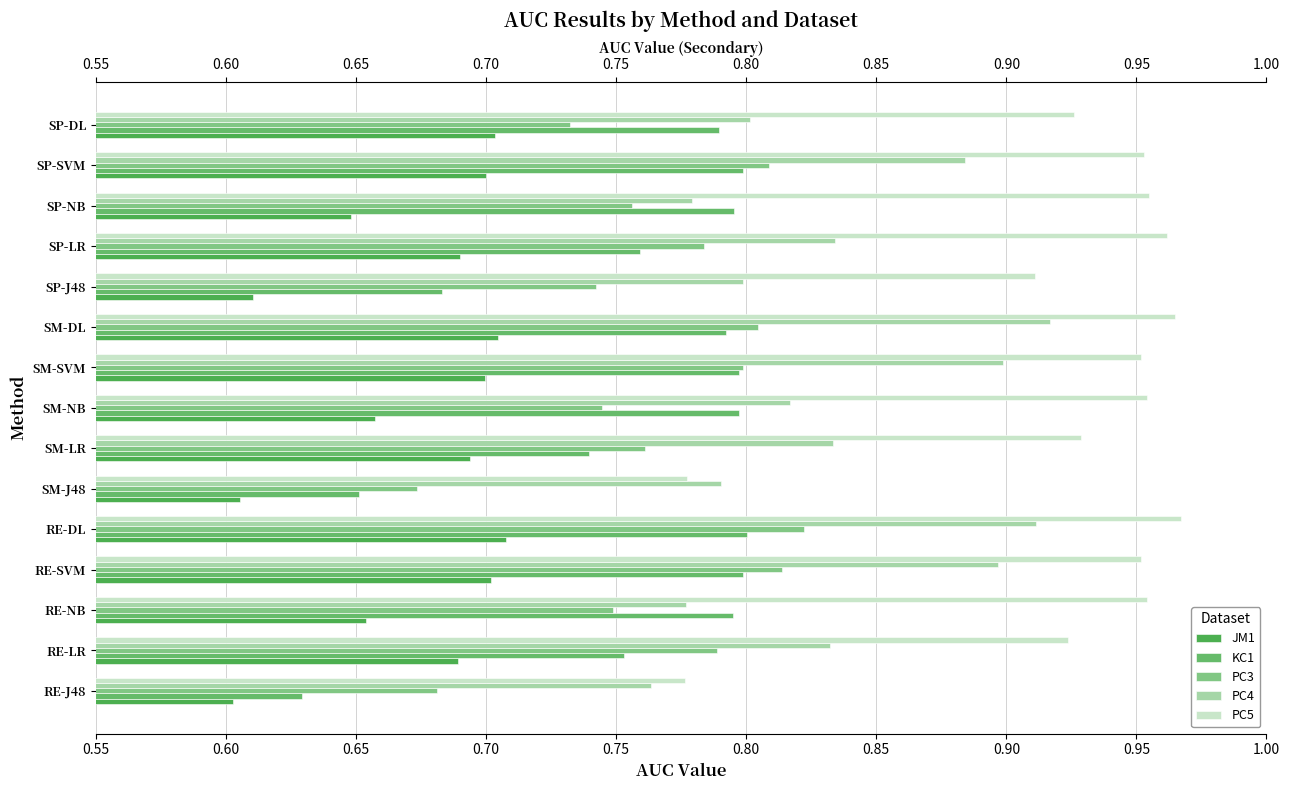

What is the difference between the highest and lowest values at RE-SVM?

0.2